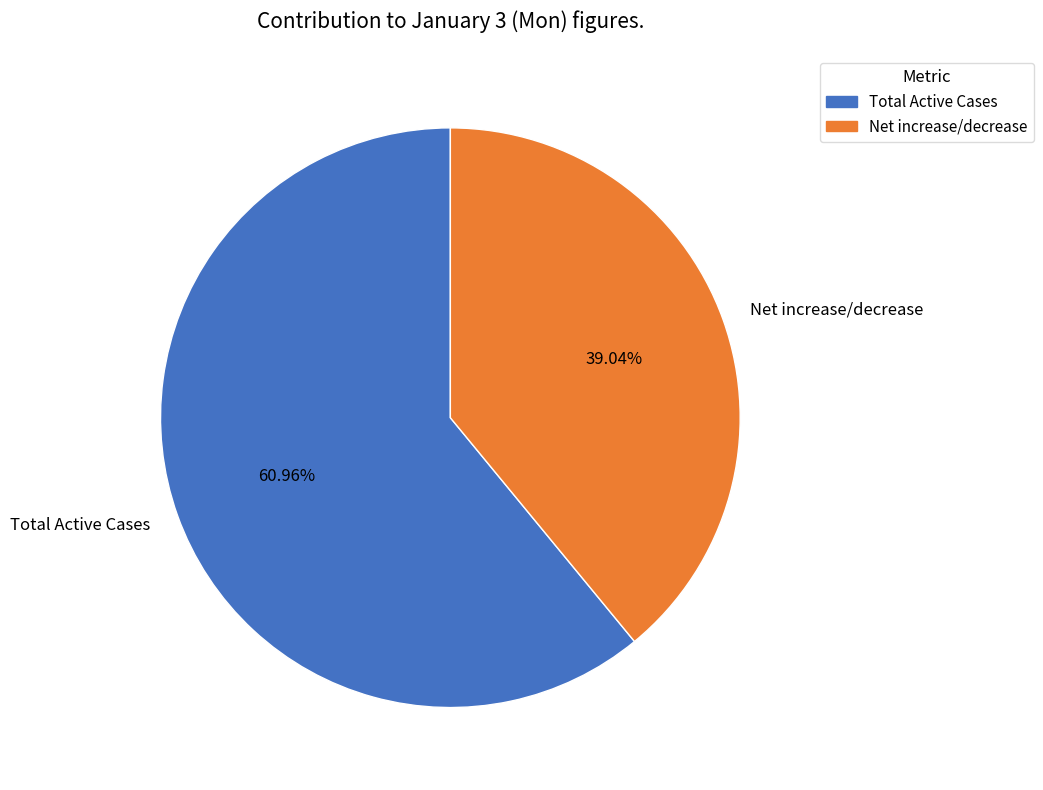

What percentage is the Net increase/decrease slice, to the nearest percent?

39%